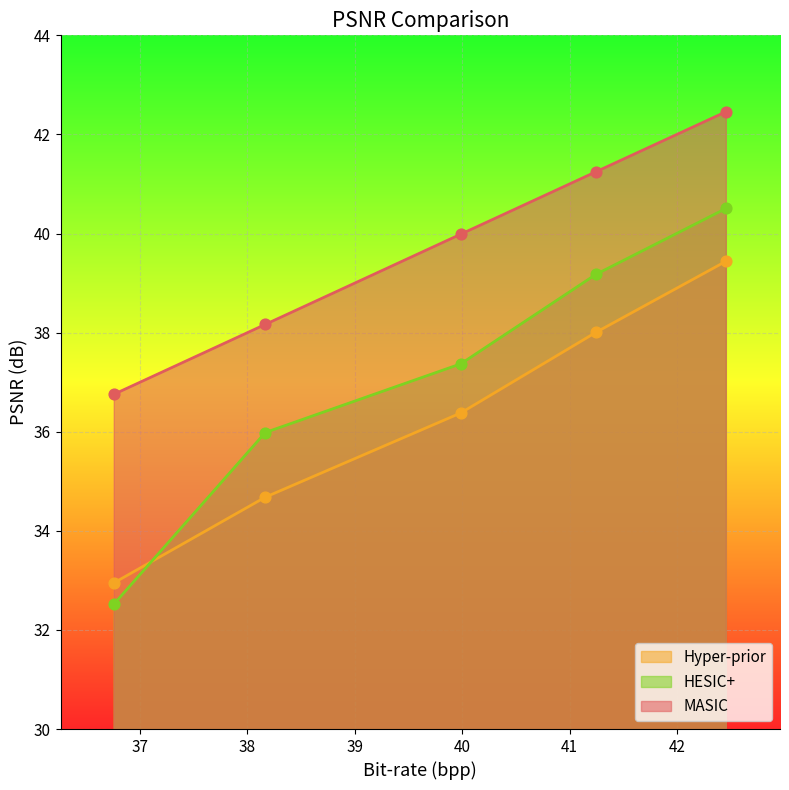

At how many categories does at least one series exceed 39?

3